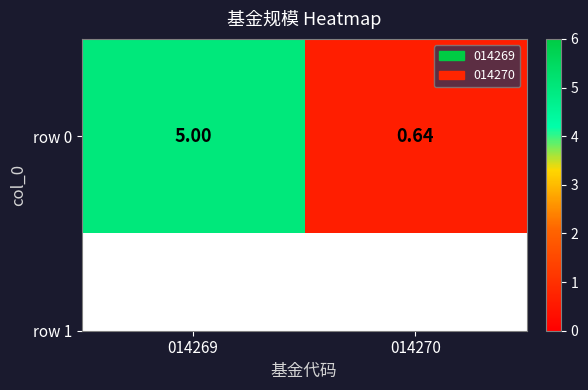

What is the smallest value displayed?

0.6